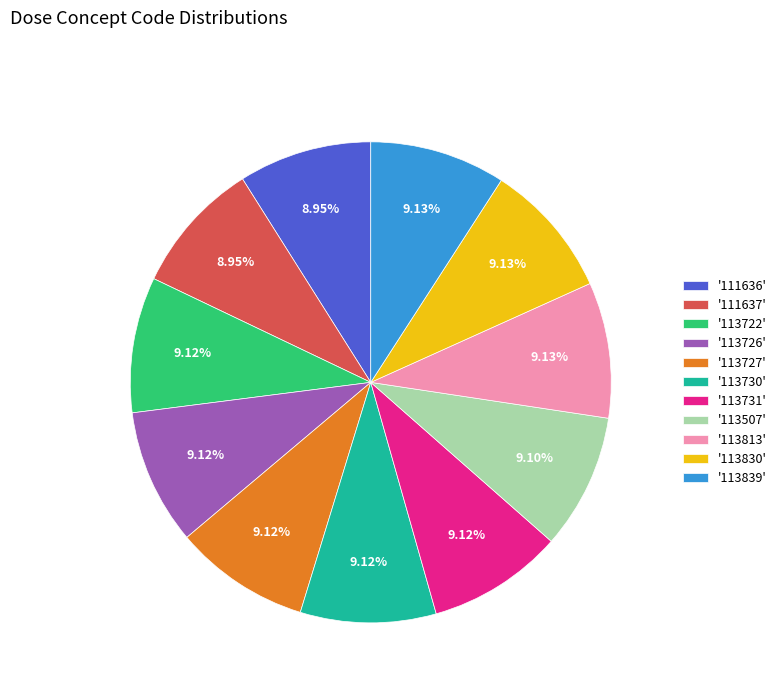

Is there a majority slice in this chart?

No